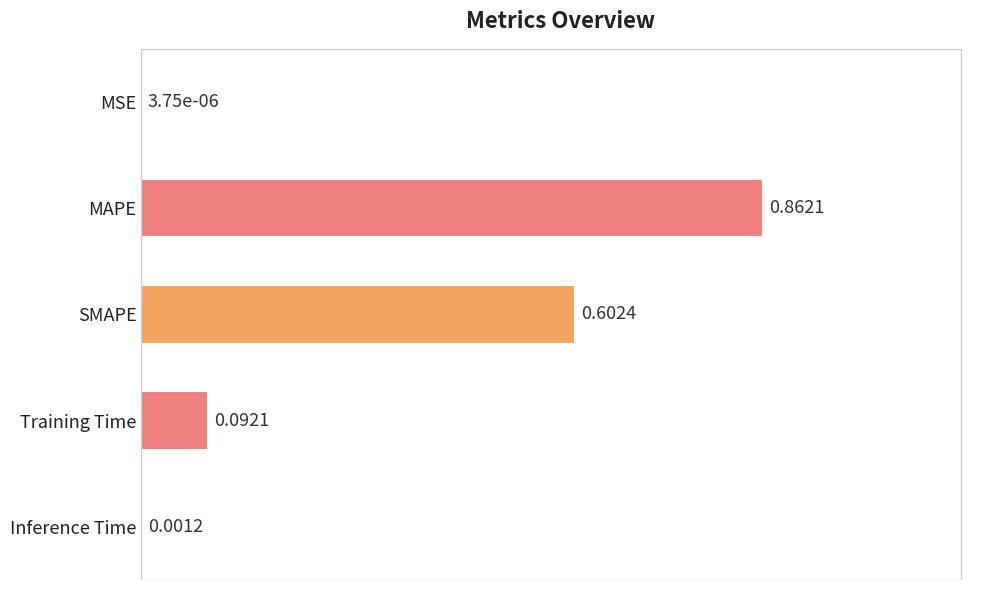

Does the chart contain stacked bars?

No